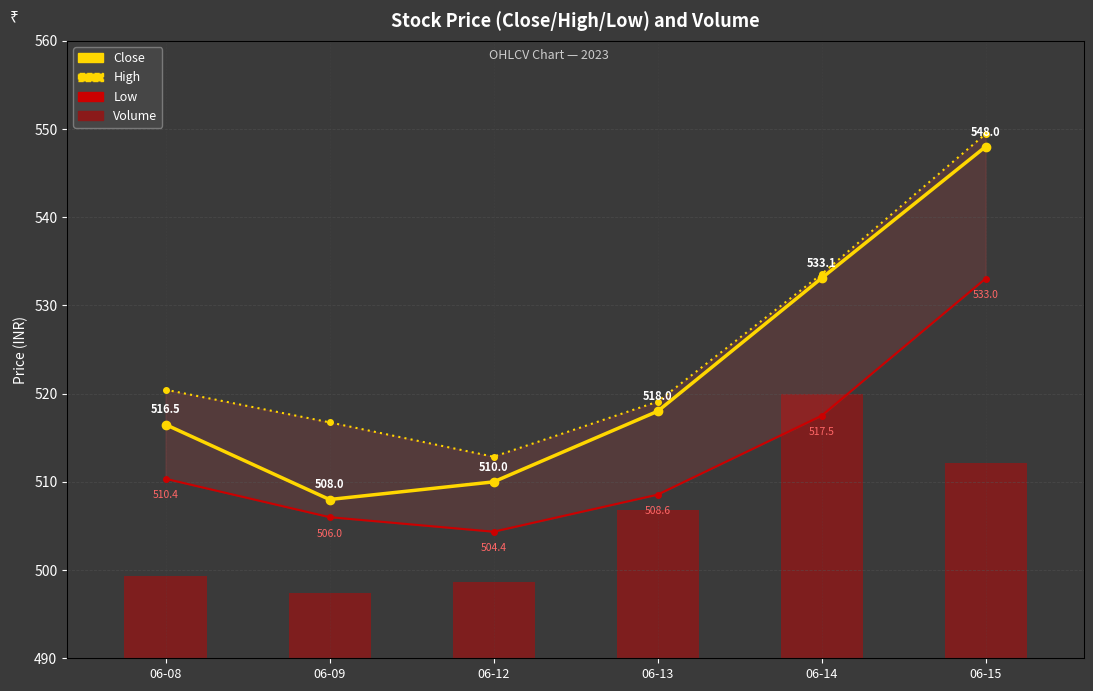

The value of Close at 06-13 is 518.0. True or false?

True